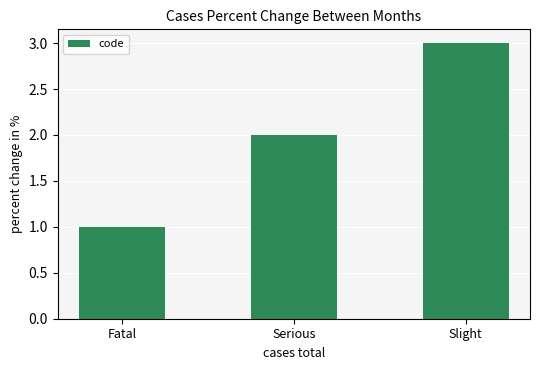

What is the change in value from Serious to Slight?

+1